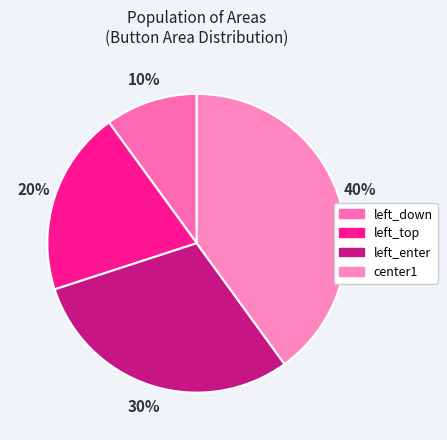

Which slice is the smallest?

left_down